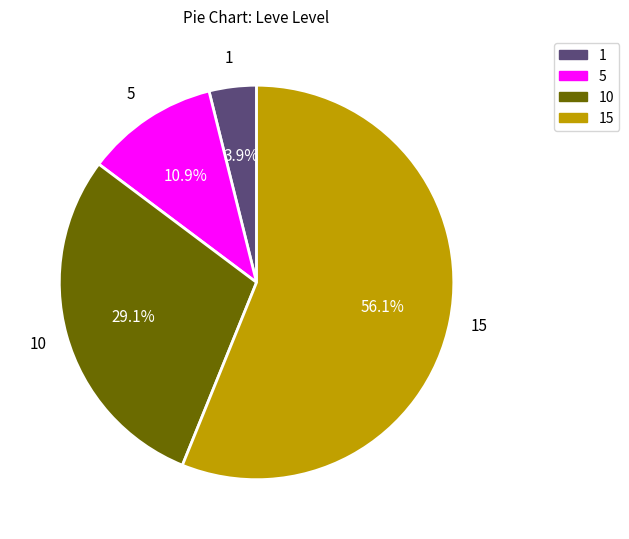

Is there a majority slice in this chart?

Yes